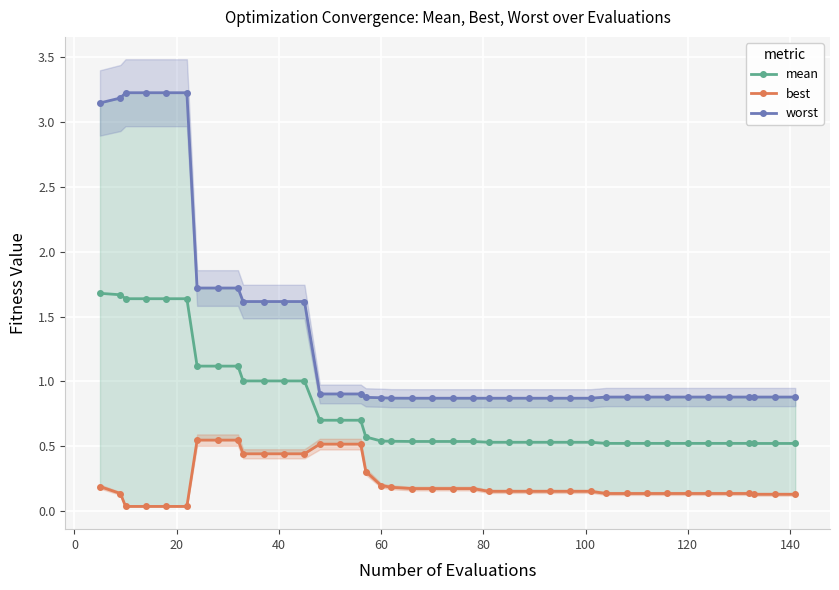

What is the maximum value for mean?

1.7